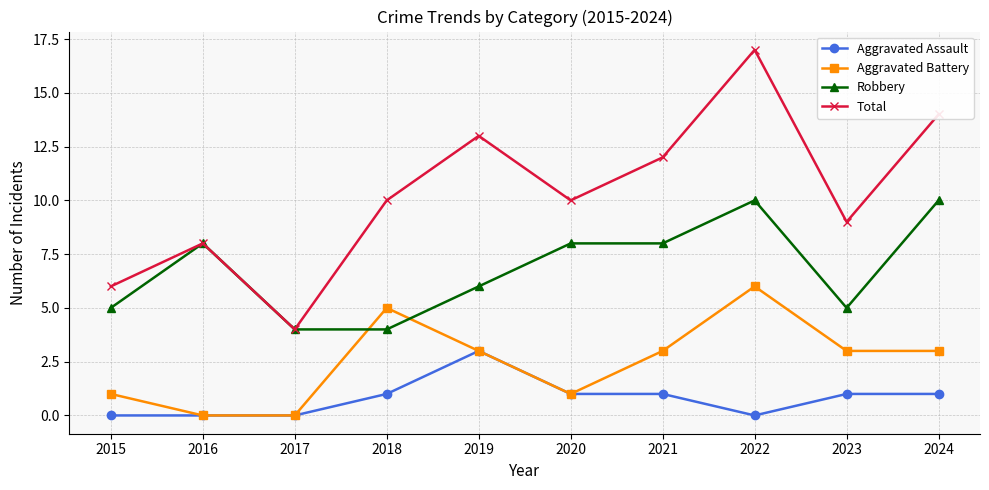

Is this an area chart (filled region under the line)?

No